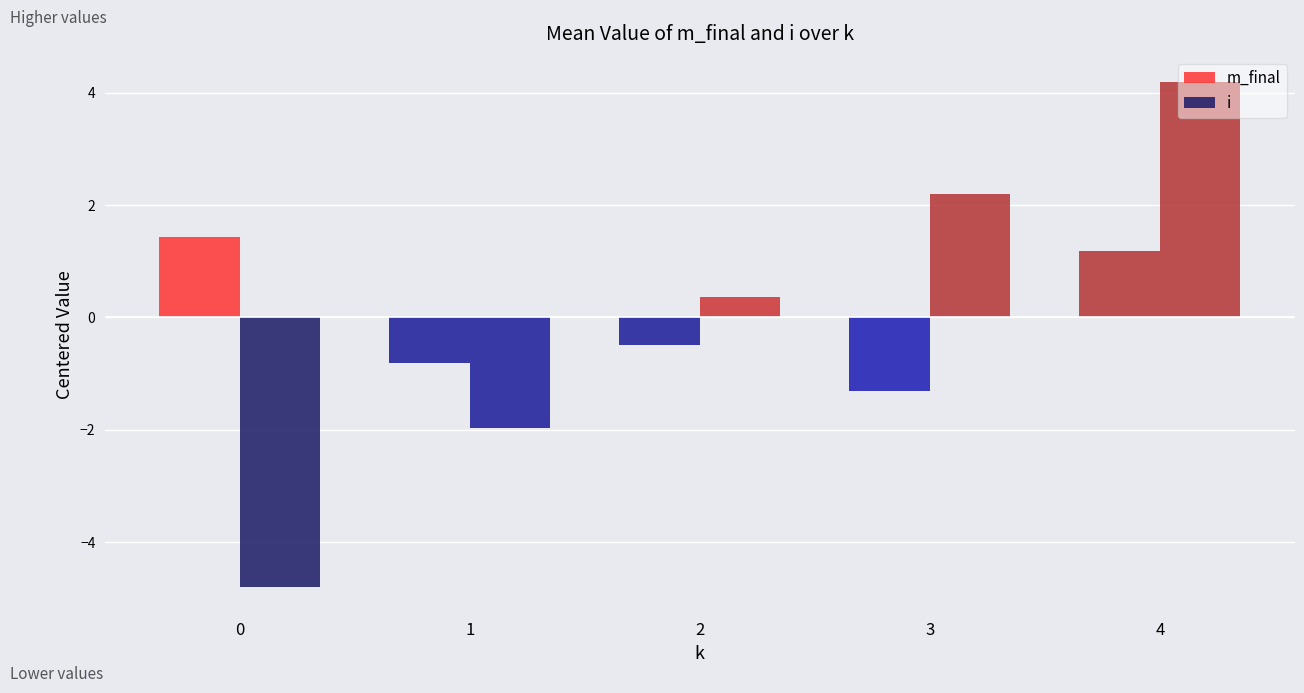

How many values in the i series exceed 0?

3